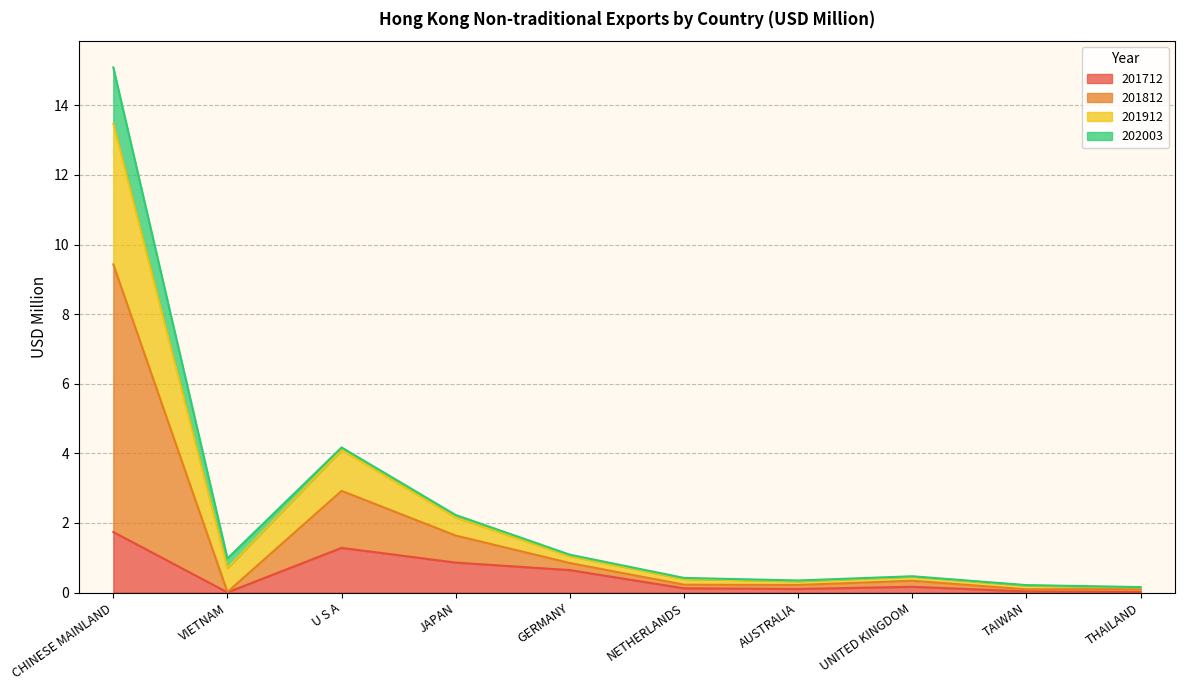

Which series has the largest total across all categories?

201812